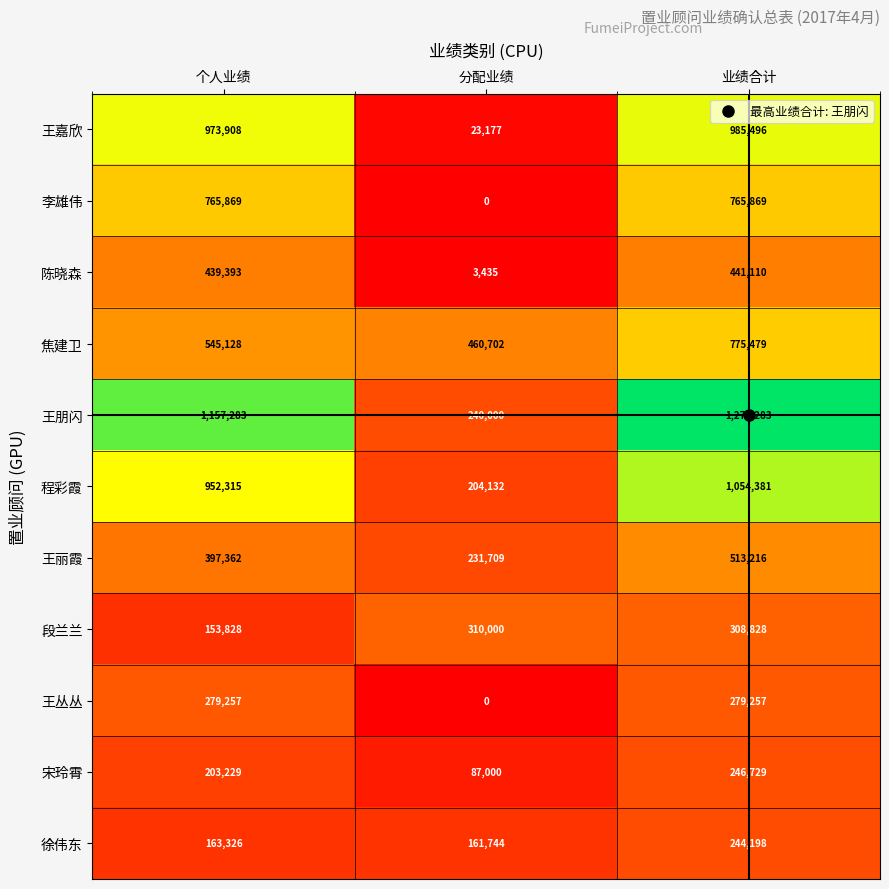

The value of 王嘉欣 at 业绩合计 is 1389958. True or false?

False